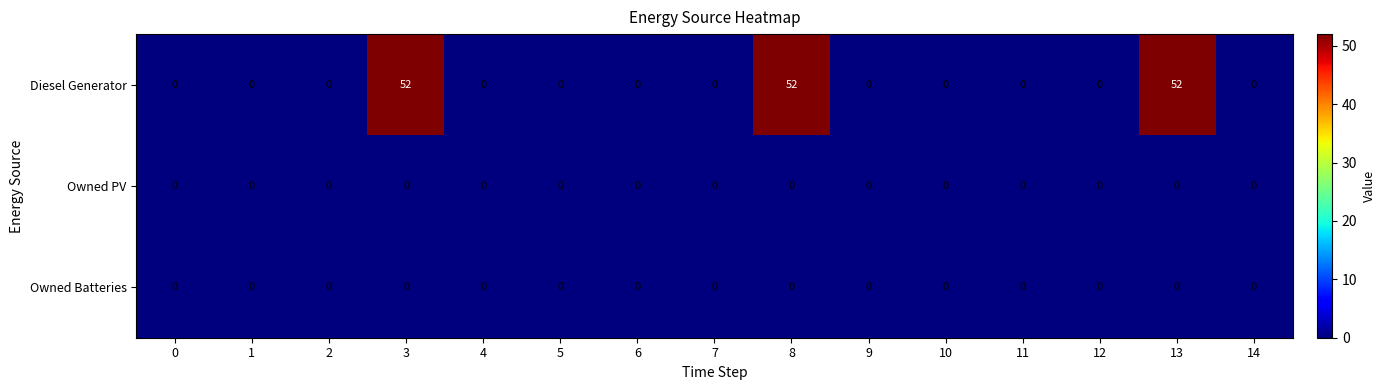

Is it true that Owned PV equals 0 at 13?

True